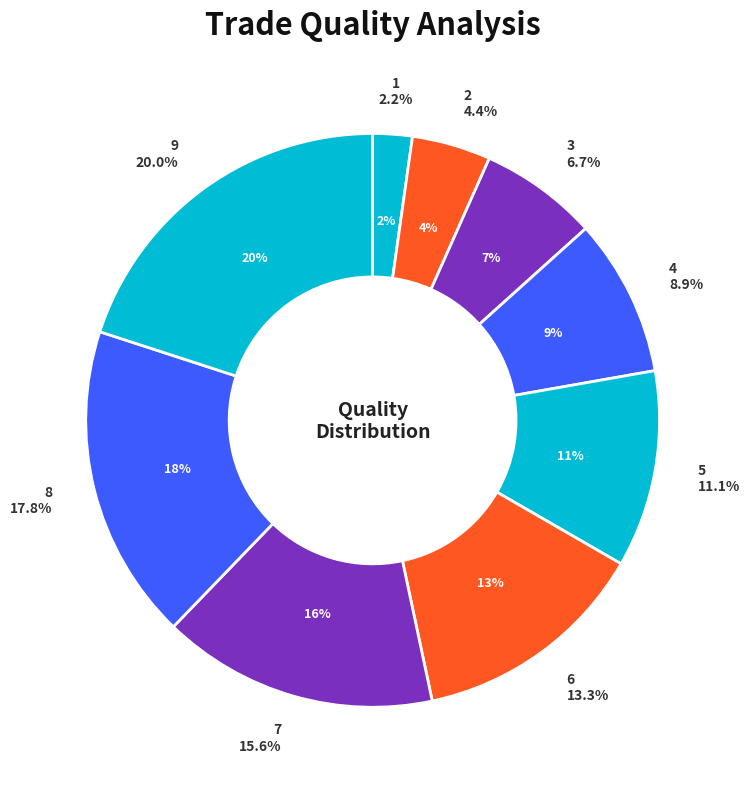

To the nearest percent, what percentage of the pie is 3?

7%